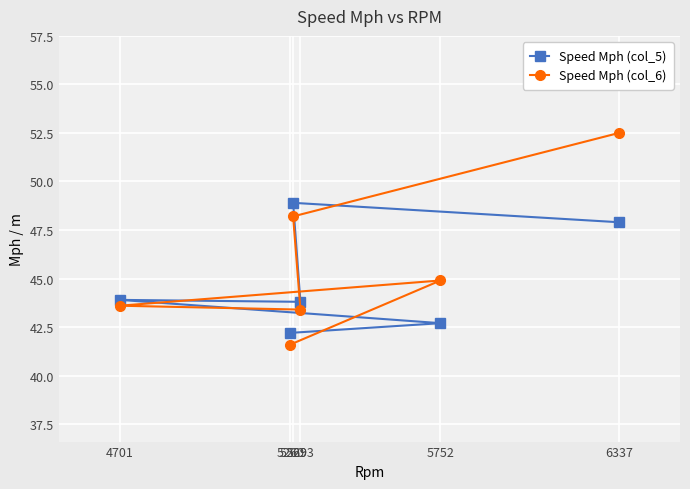

True or false: Speed Mph (col_6) has more than 0 points higher than both neighbors.

True